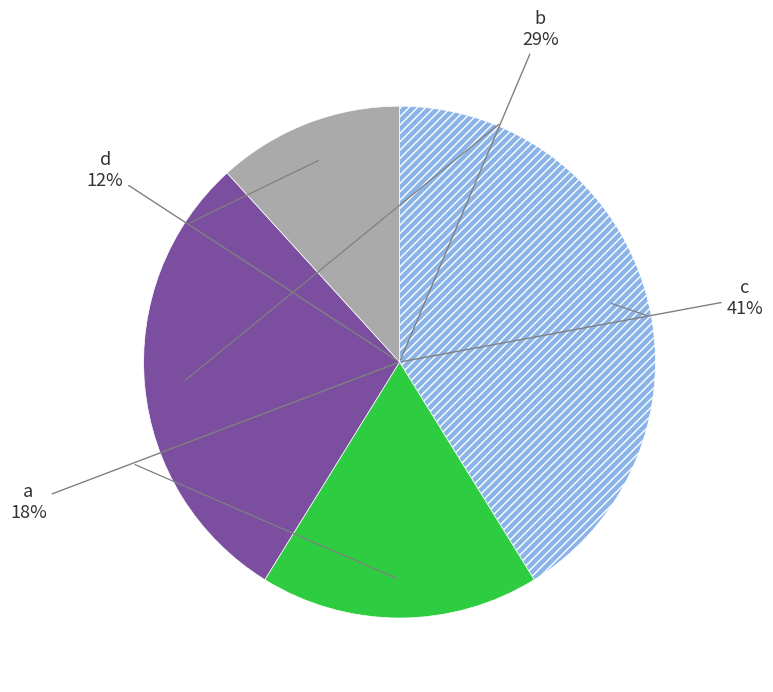

What is the largest slice in the pie chart?

c